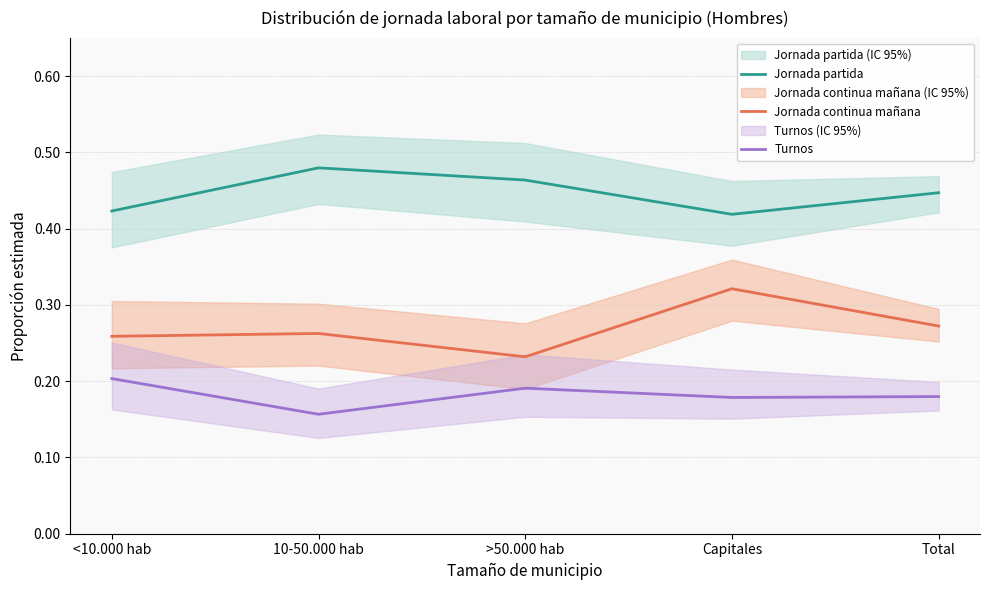

At which label is Jornada partida closest to 0?

Capitales